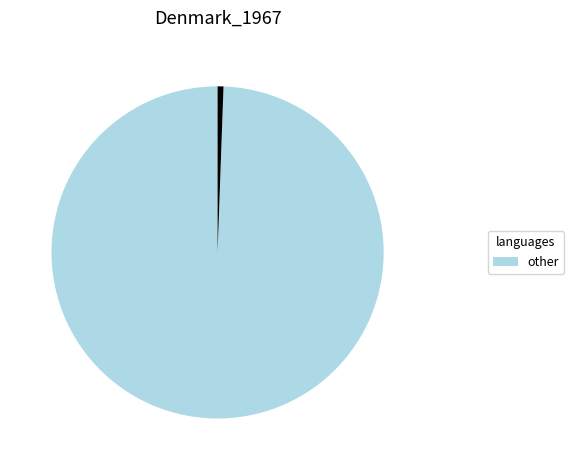

Is there a majority slice in this chart?

Yes